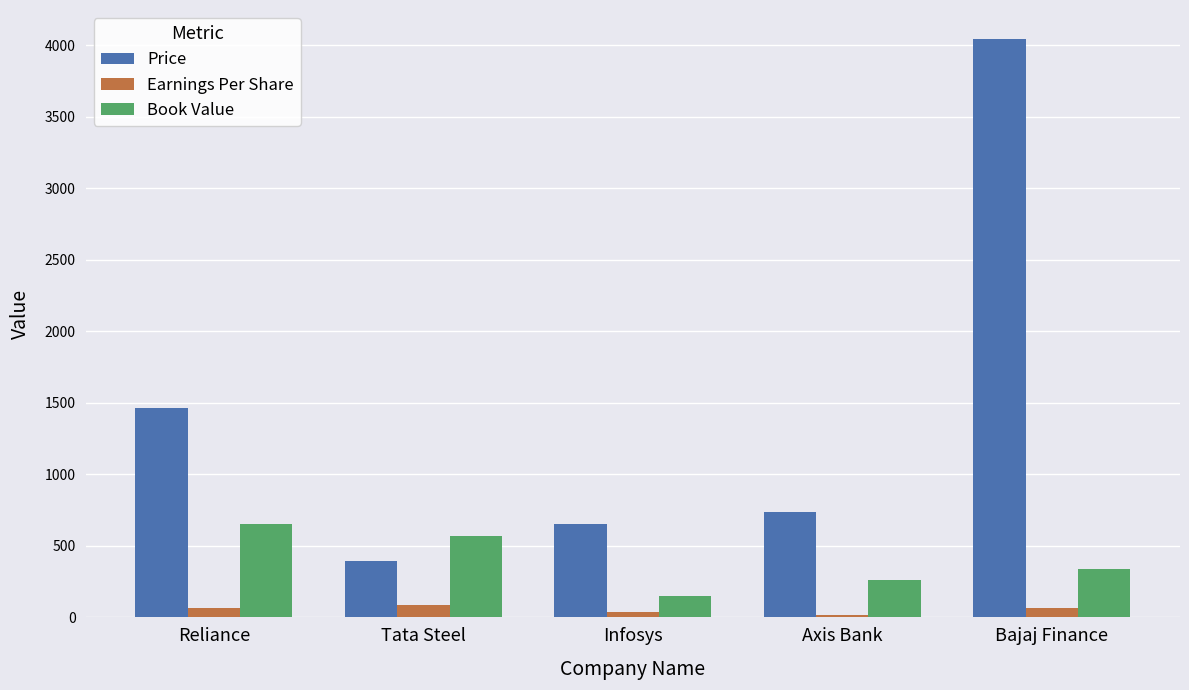

What value does the Price series have at Axis Bank?

739